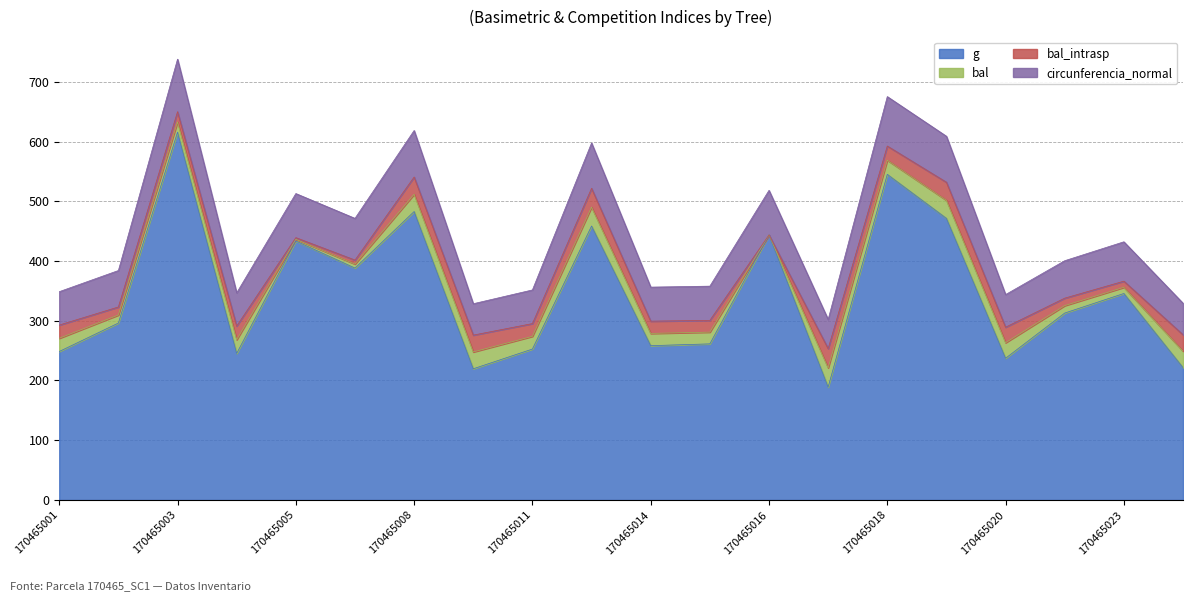

What is the smallest value displayed?

189.0